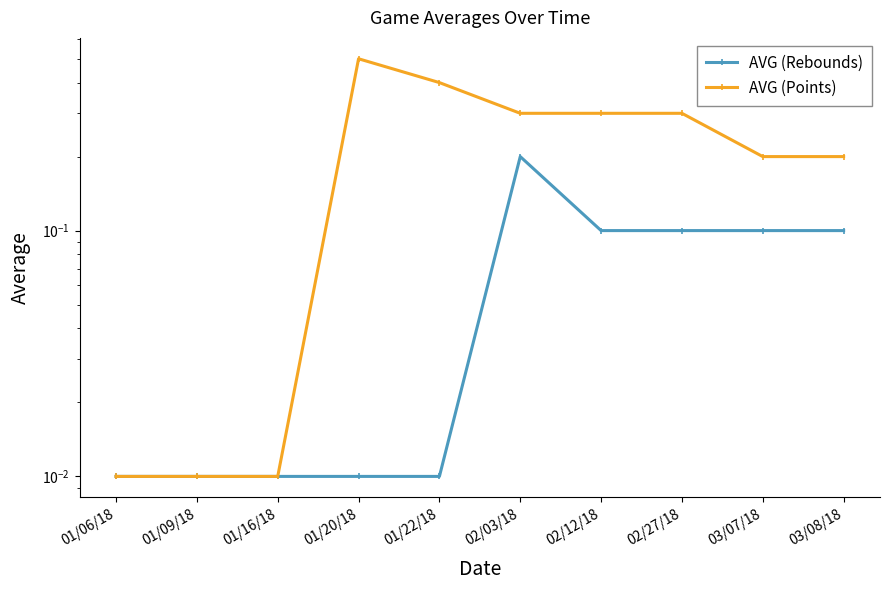

Reading left to right, what are all the values shown in this chart?

AVG (Rebounds): 0.0	0.0	0.0	0.0	0.0	0.2	0.1	0.1	0.1	0.1
AVG (Points): 0.0	0.0	0.0	0.5	0.4	0.3	0.3	0.3	0.2	0.2